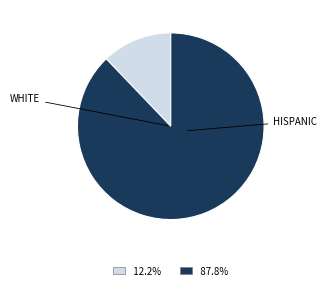

Does any single category account for the majority?

Yes